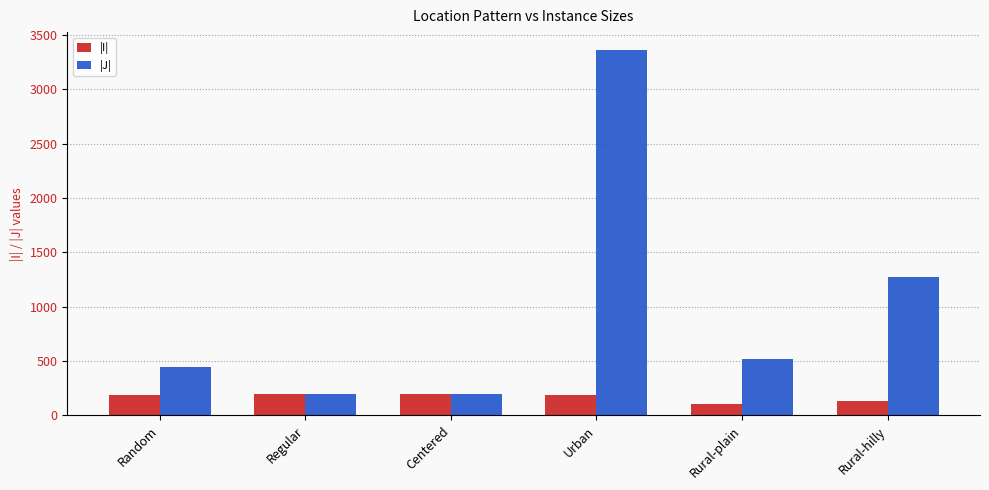

How many bars are there in total?

12